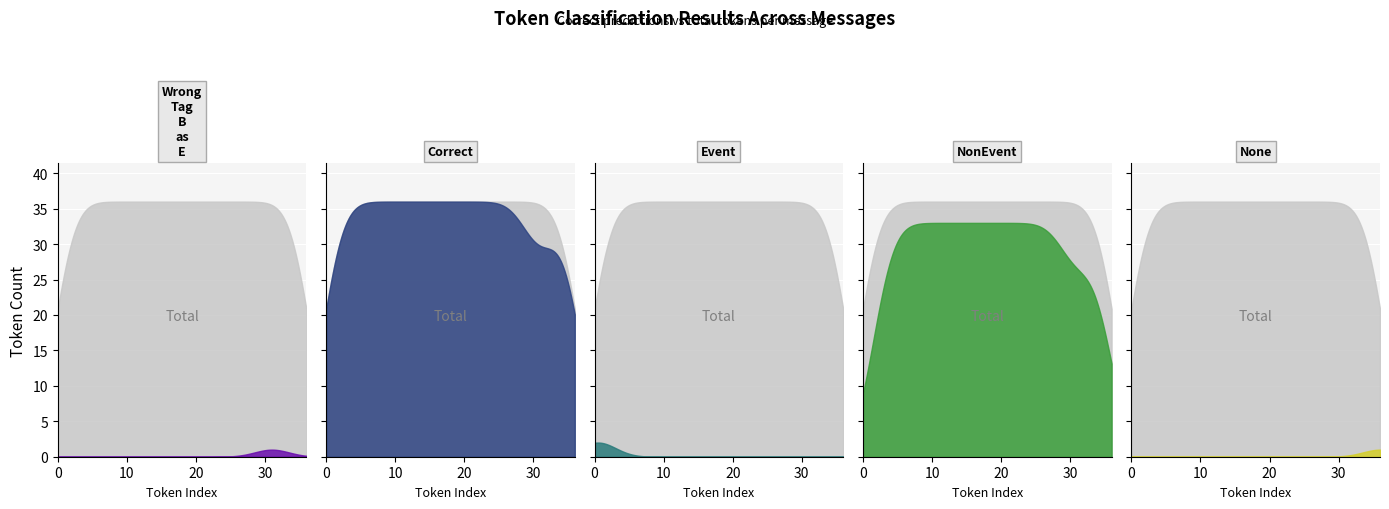

Does the chart display data point markers on the line(s)?

No